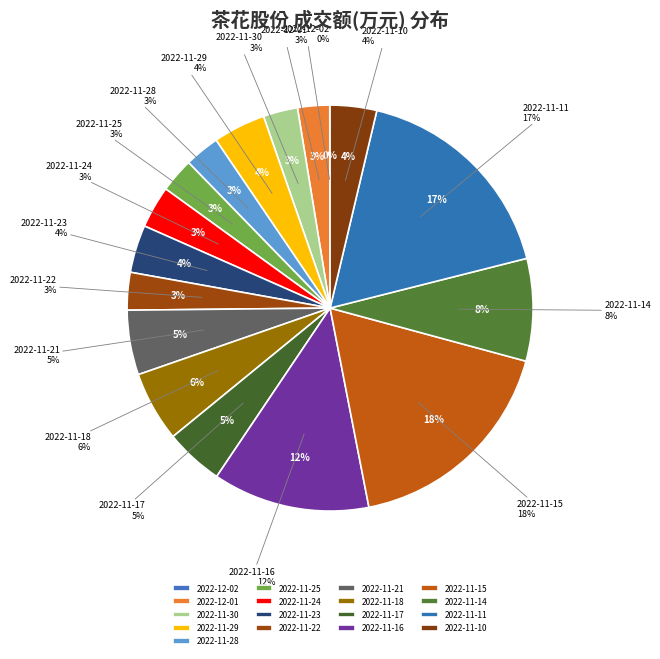

Which slice is the smallest?

2022-12-02